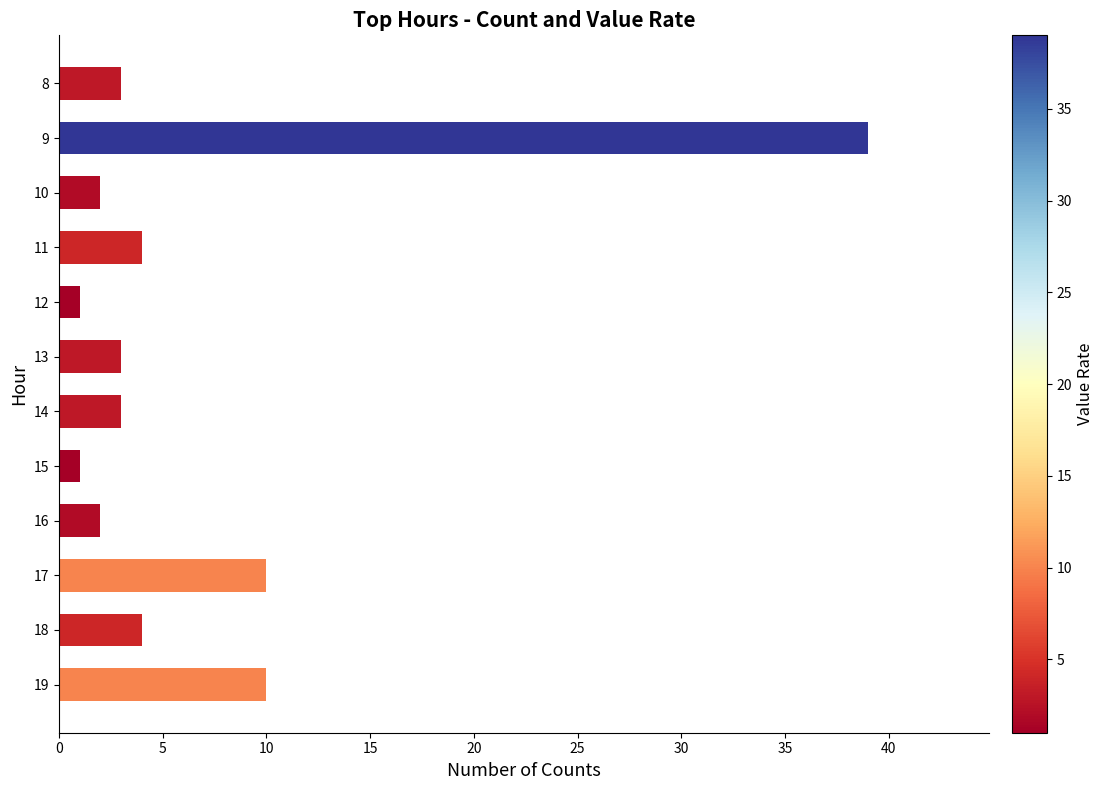

What is the difference between the maximum and minimum values?

38